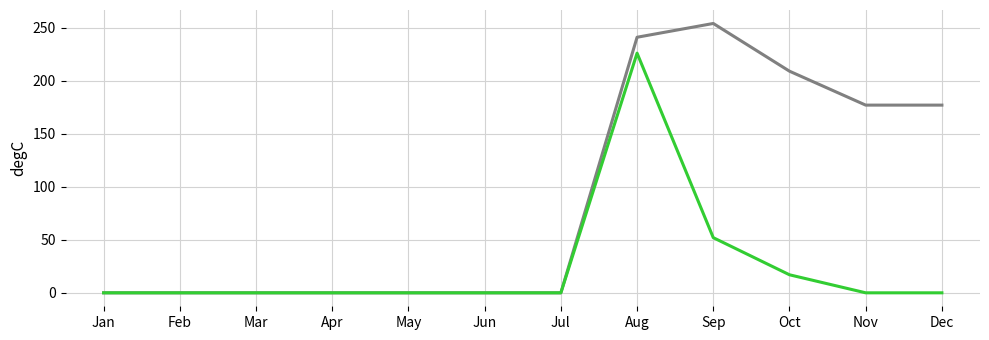

Count the number of data series in this chart.

2